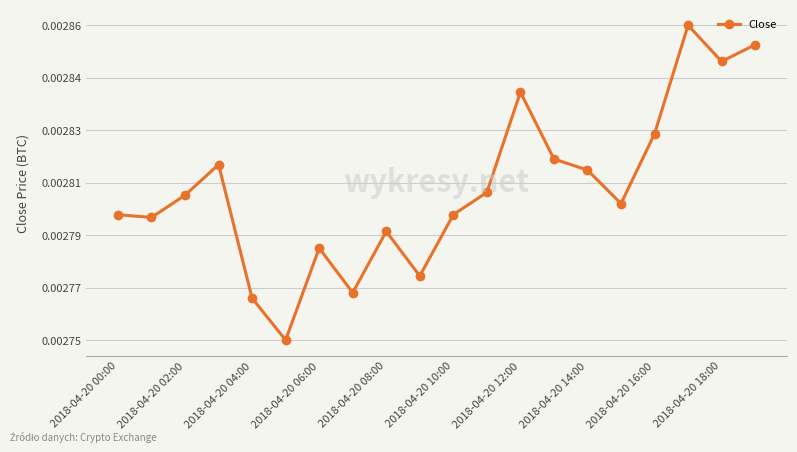

Does the chart have visible grid lines?

Yes